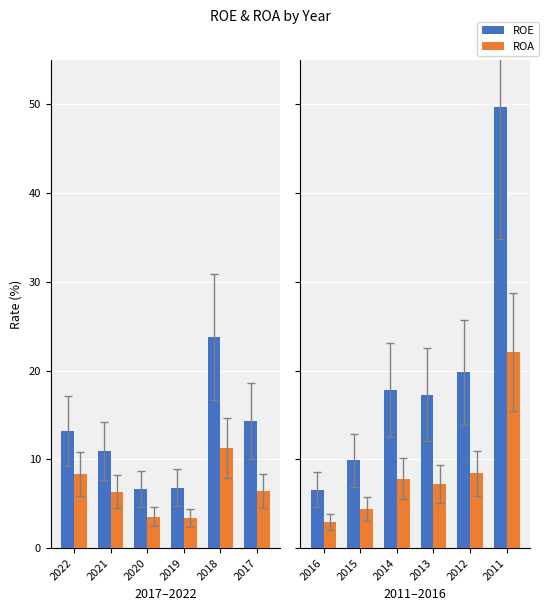

Rank the series by their maximum value, from highest to lowest.

ROE, ROA